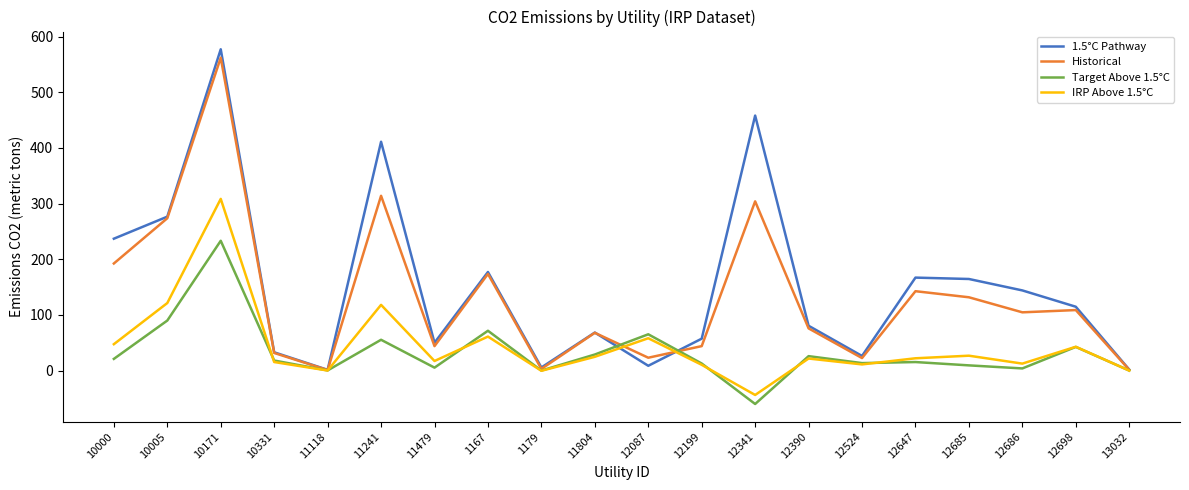

What are all the series names shown in the legend?

1.5°C Pathway, Historical, Target Above 1.5°C, IRP Above 1.5°C